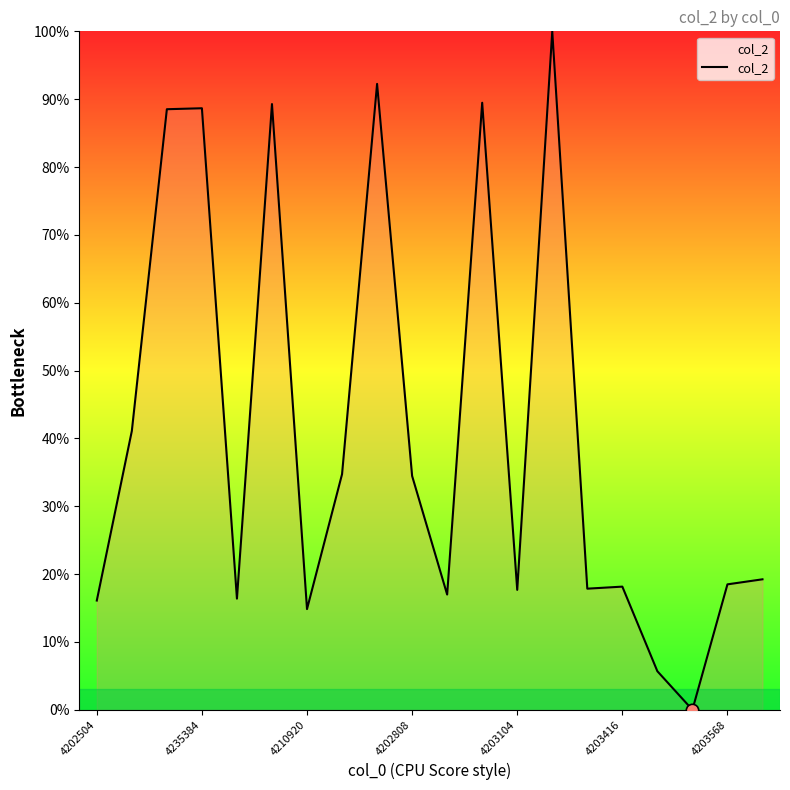

What is the greatest value displayed?

100.0